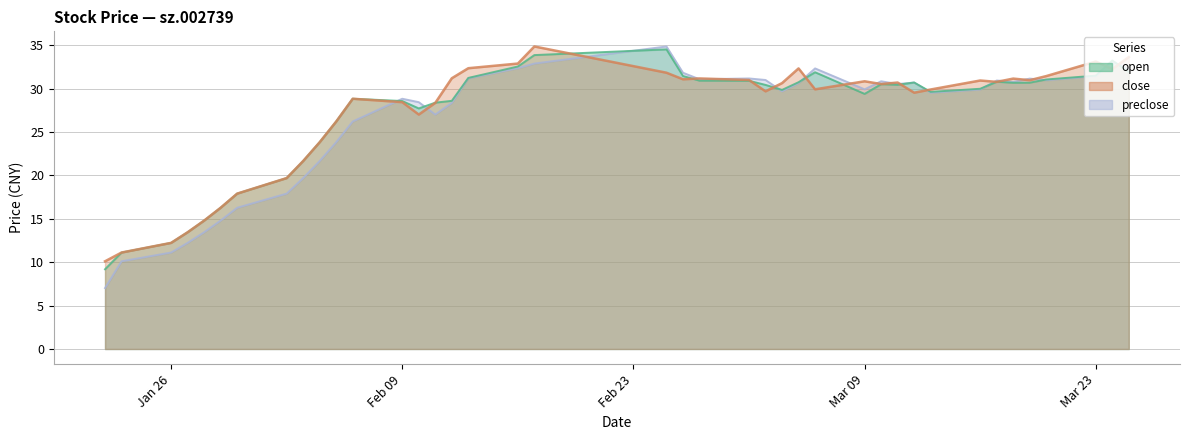

Which series has the widest spread of values?

preclose